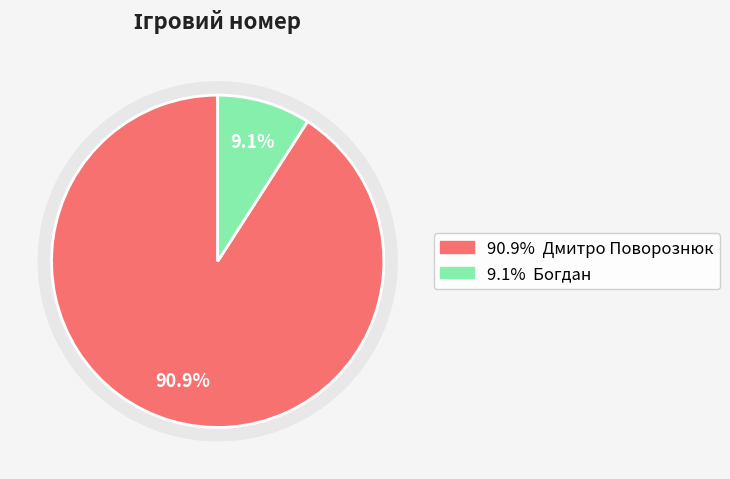

Is it true that Богдан is 1% of the pie?

False